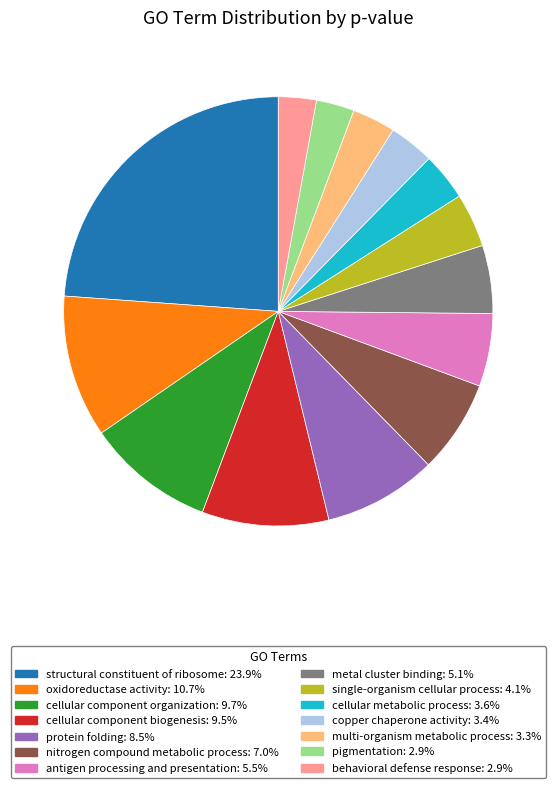

Is there a majority slice in this chart?

No